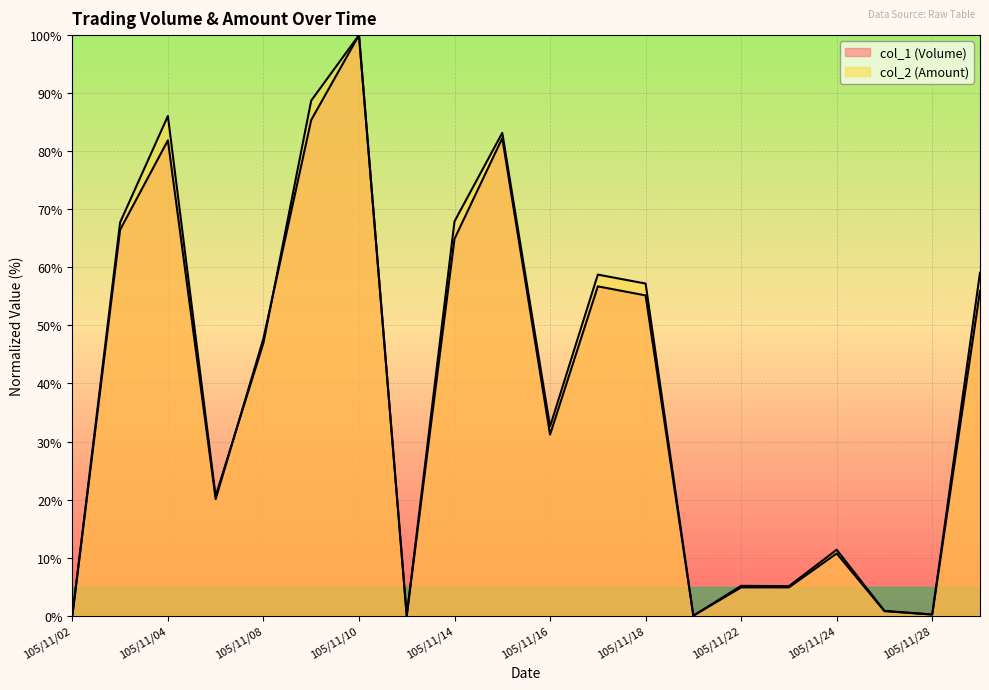

How many values in the col_1 (Volume) series exceed 47?

10